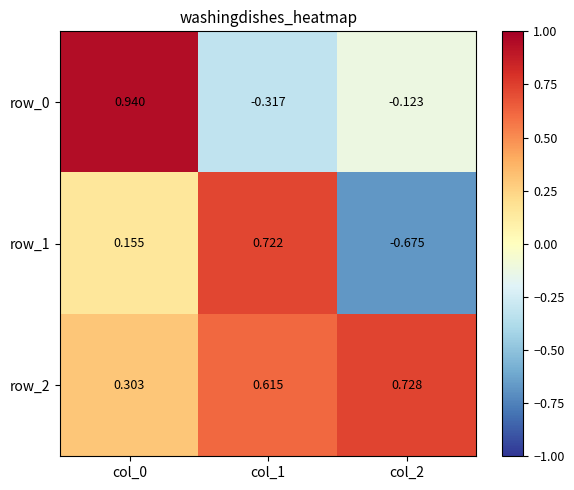

What is the difference between the maximum and minimum values in the row_0 series?

1.3